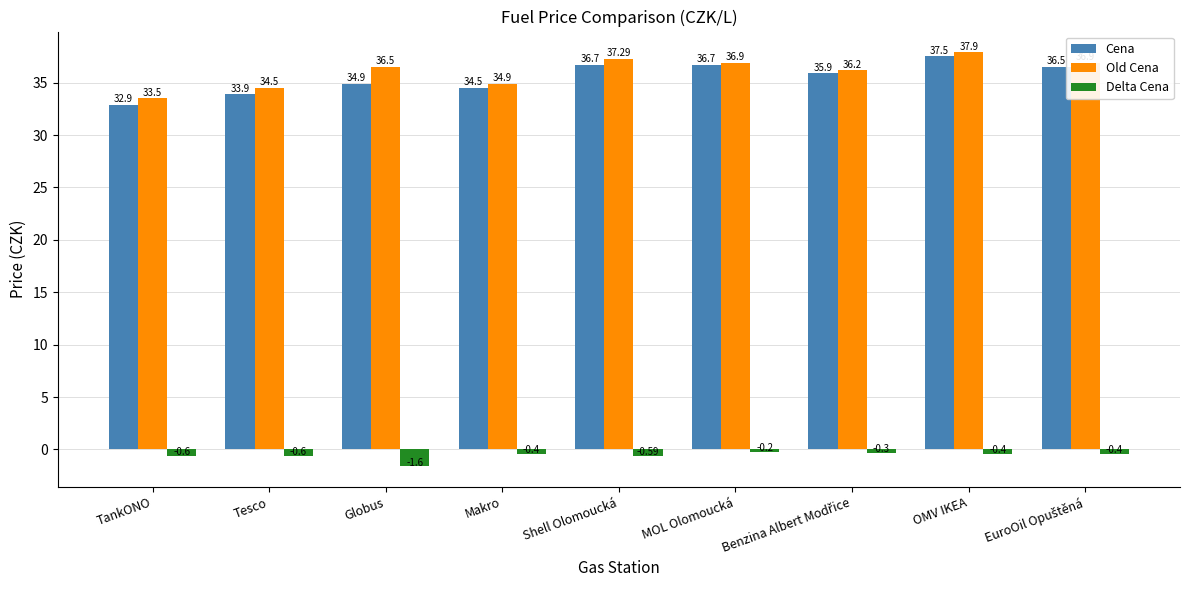

How many values in the Cena series exceed 35?

5